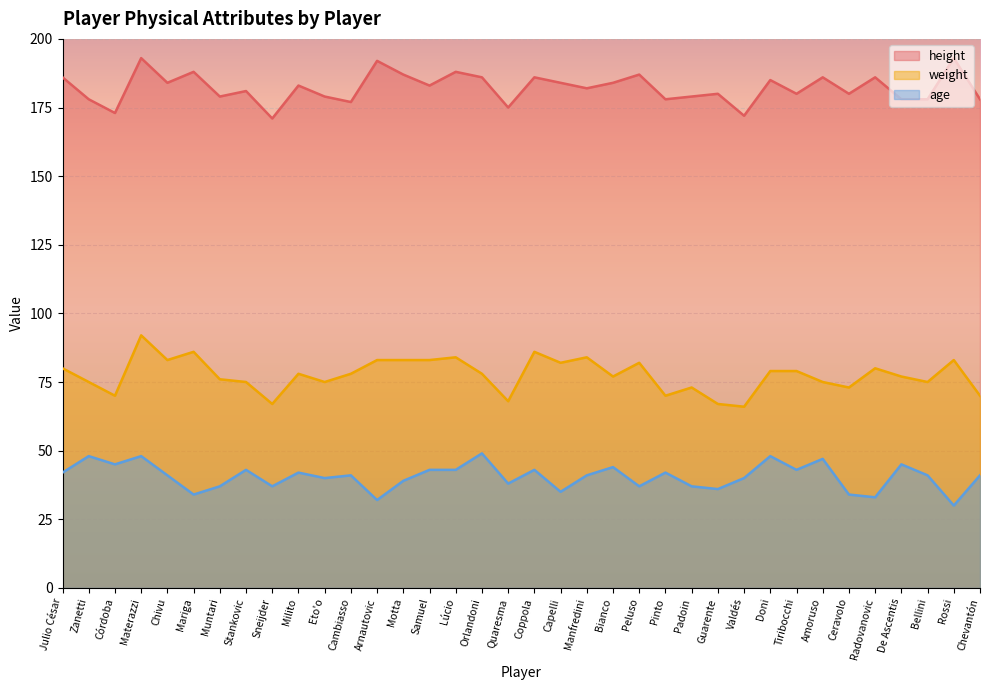

True or false: age has a value of 42 at Julio César.

True